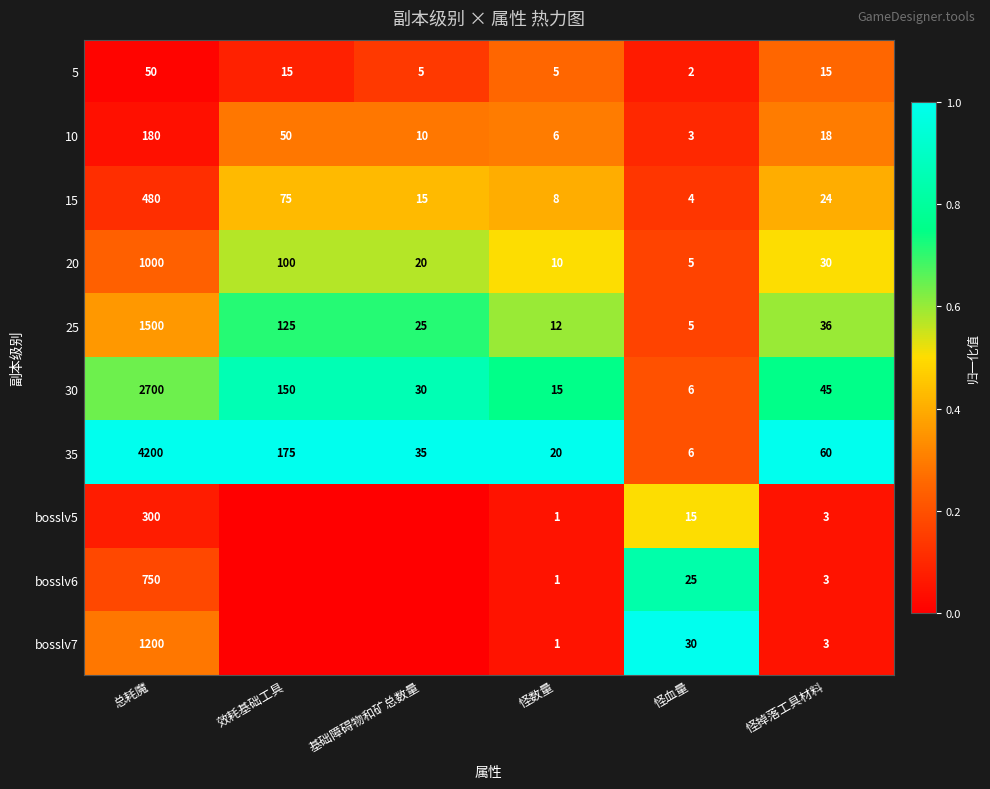

What is the highest value of the 30 series?

2700